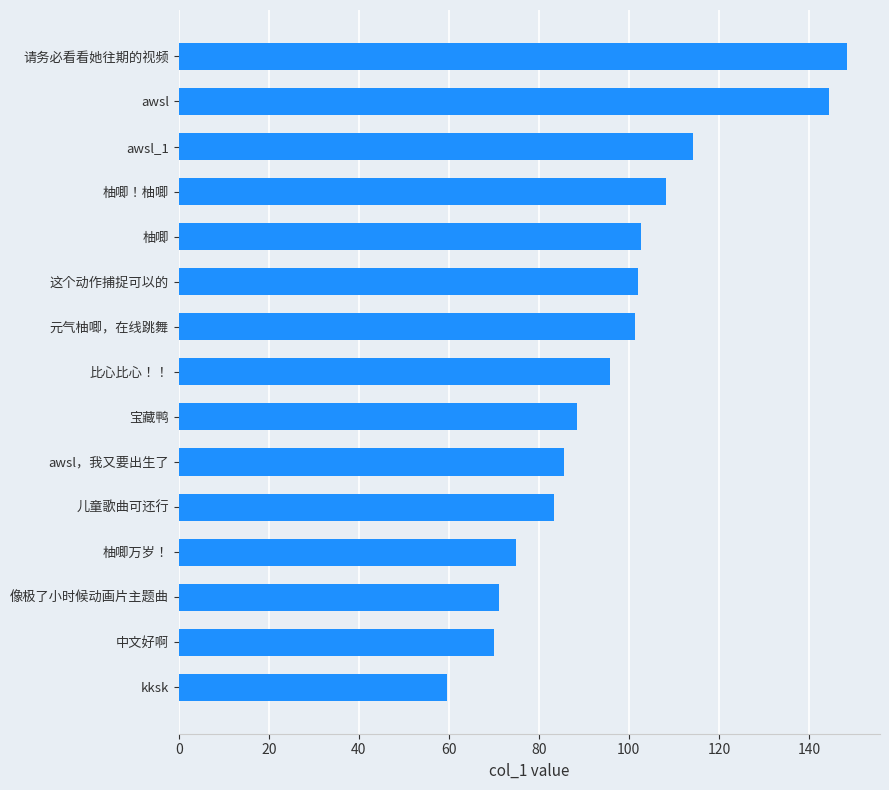

How many data points are less than 95?

7